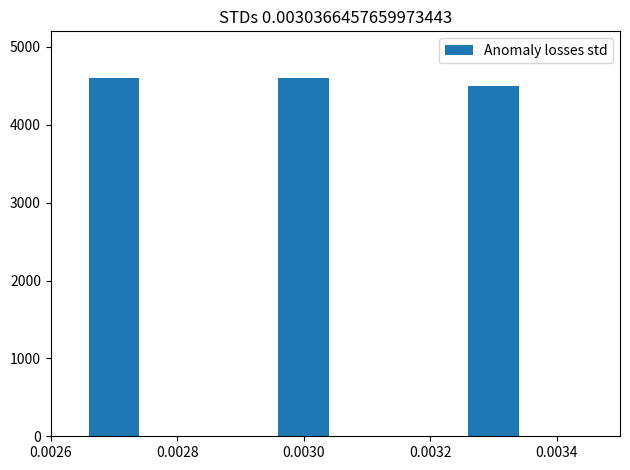

What is the smallest value displayed?

4500